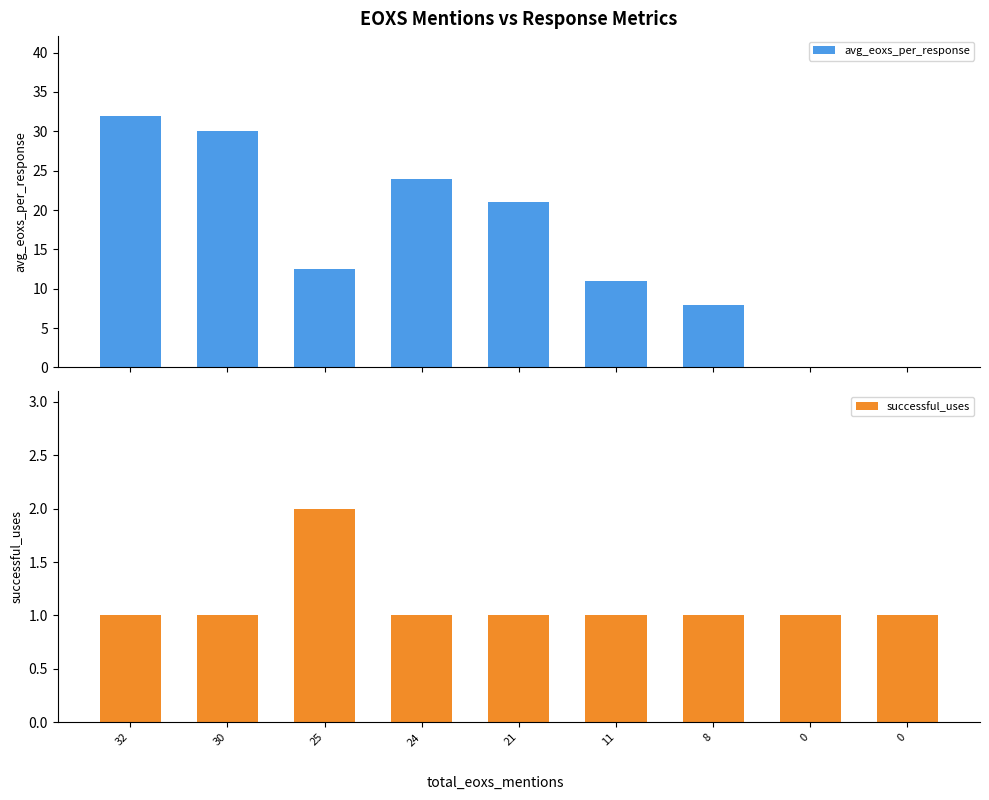

How many groups of bars are there?

9